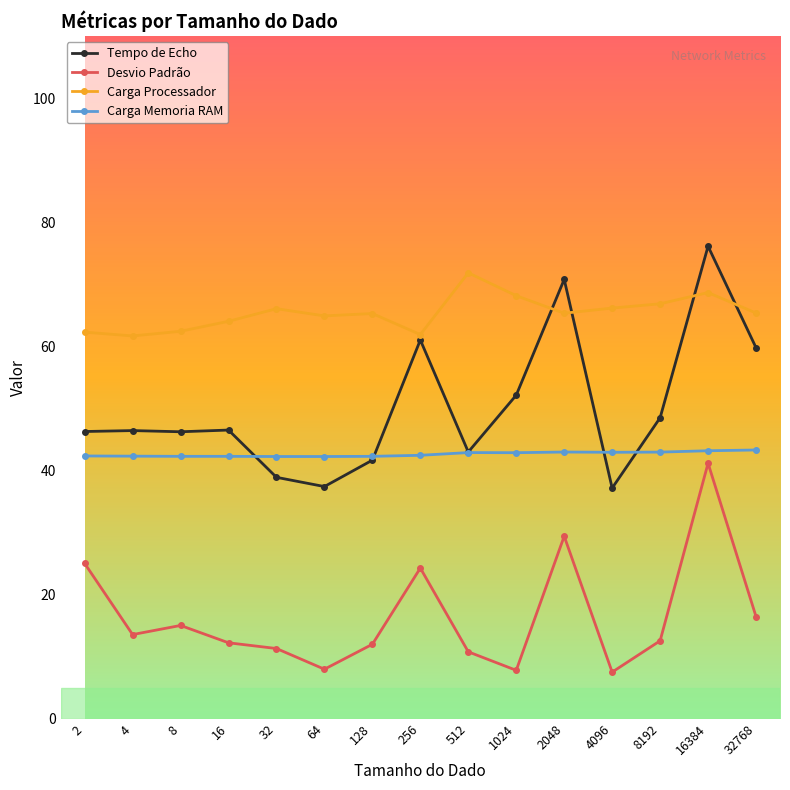

What is the difference between the Desvio Padrão values at 256 and 2048?

5.1